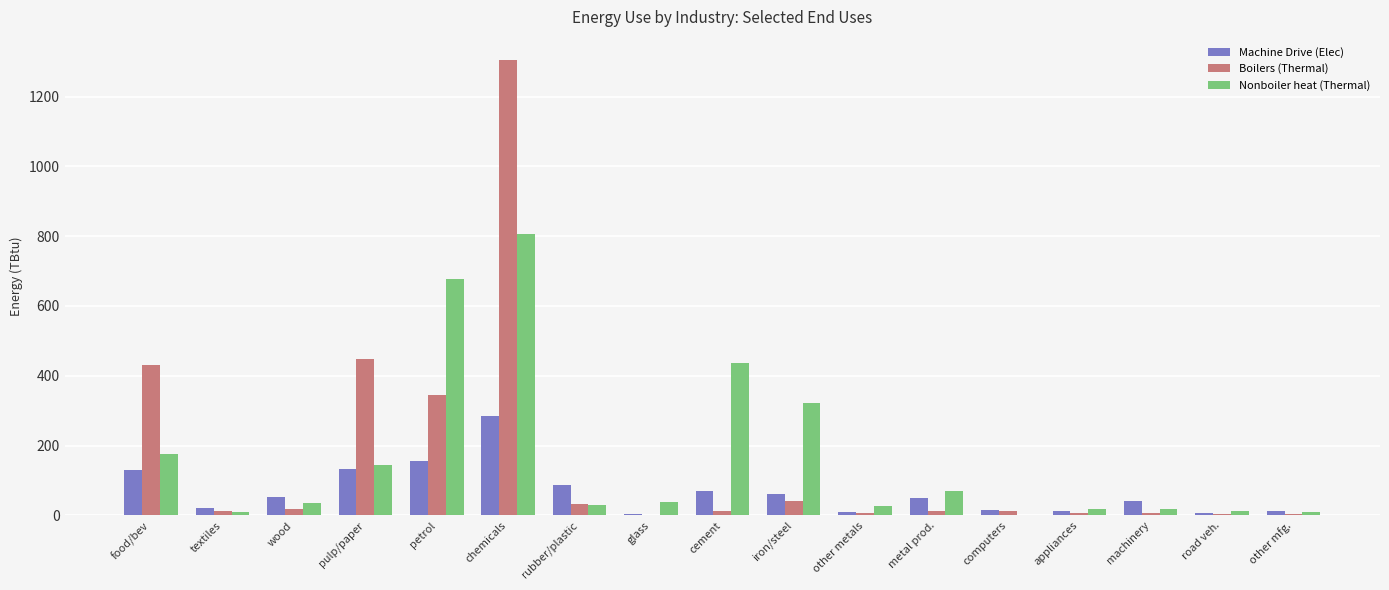

Count the number of categories in the chart.

17